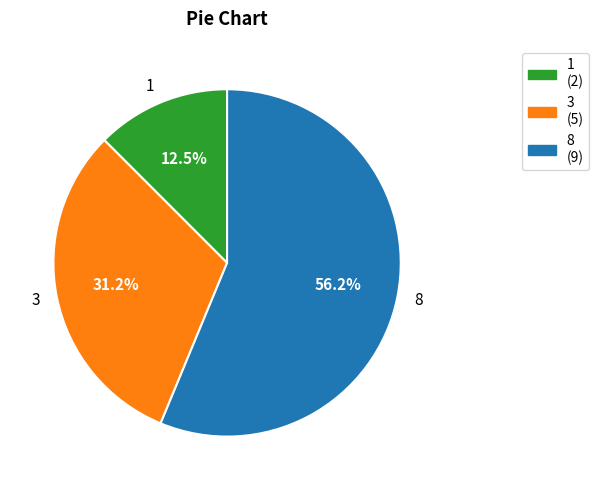

Which category has the smallest portion of the pie?

1